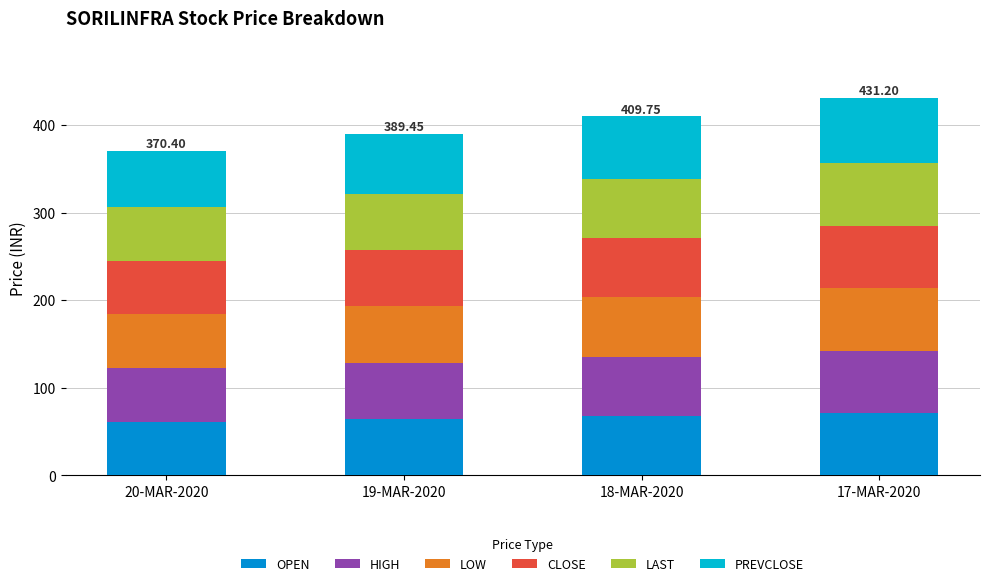

What is the total value across all series at 17-MAR-2020?

431.2